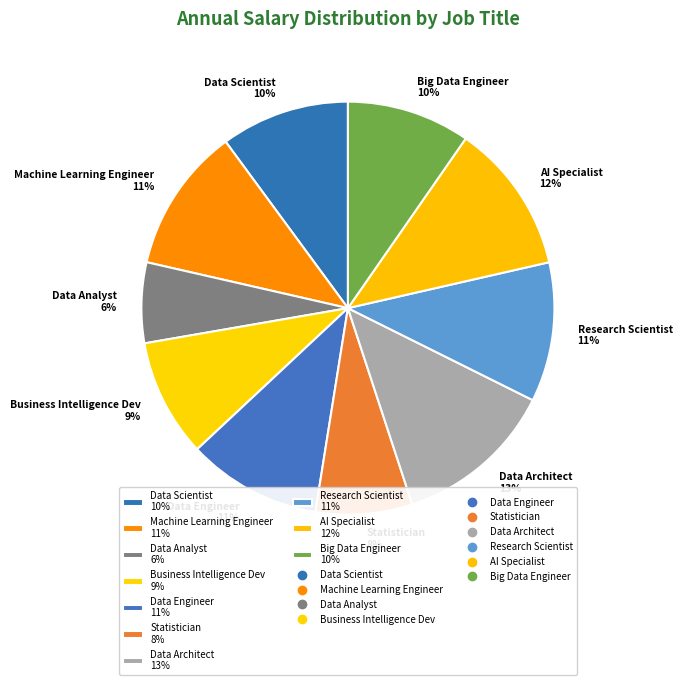

What is the largest slice in the pie chart?

Data Architect